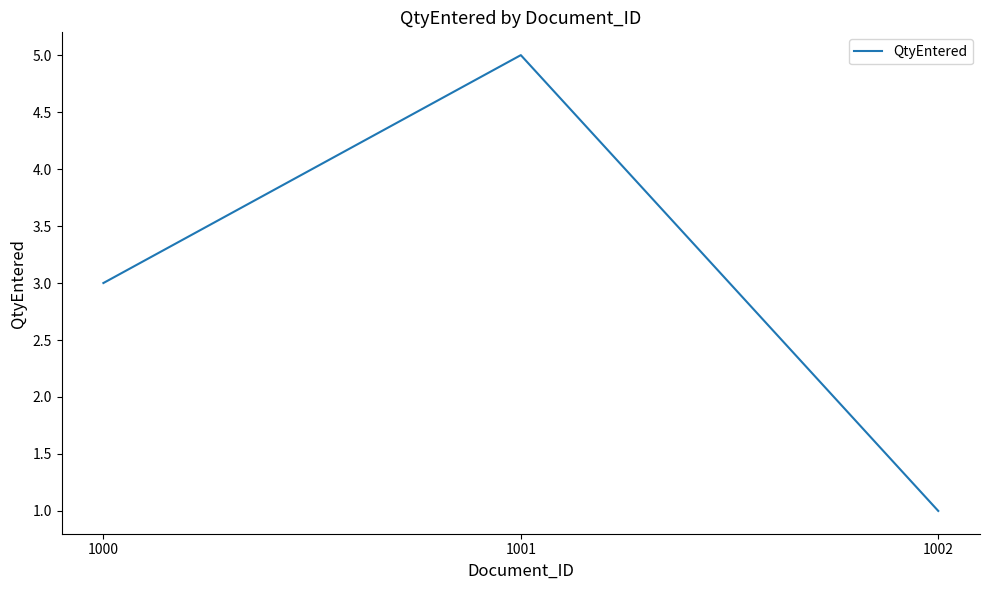

Which category has the lowest value across all series?

1002